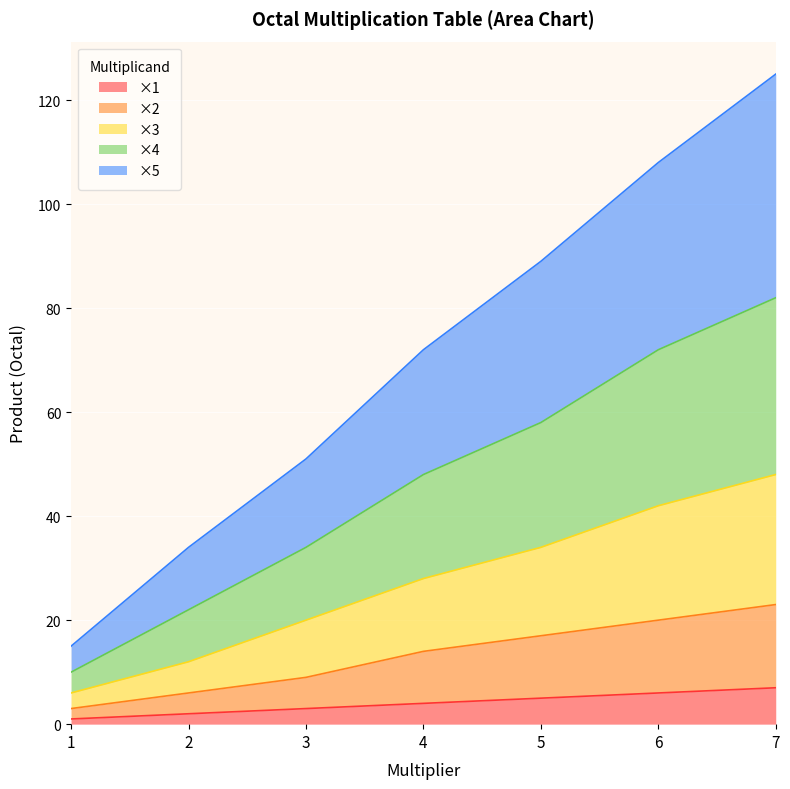

Which series has the largest total across all categories?

×5